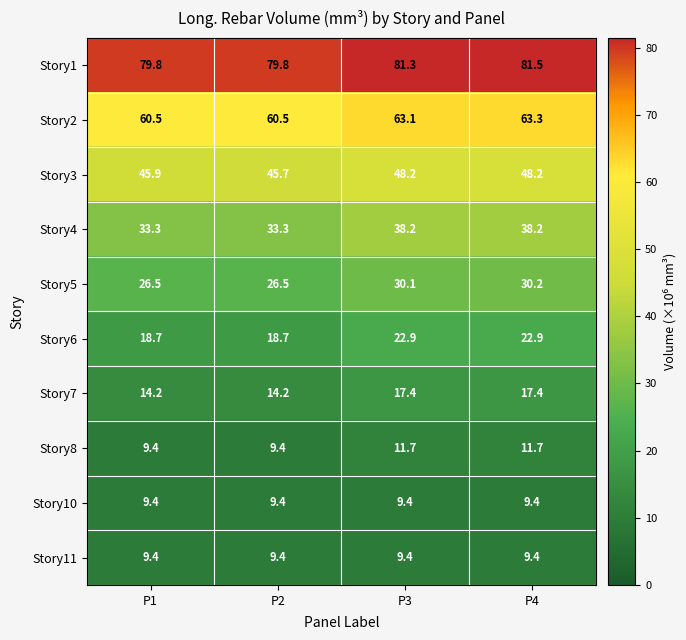

What is the lowest value of the Story6 series?

18.7